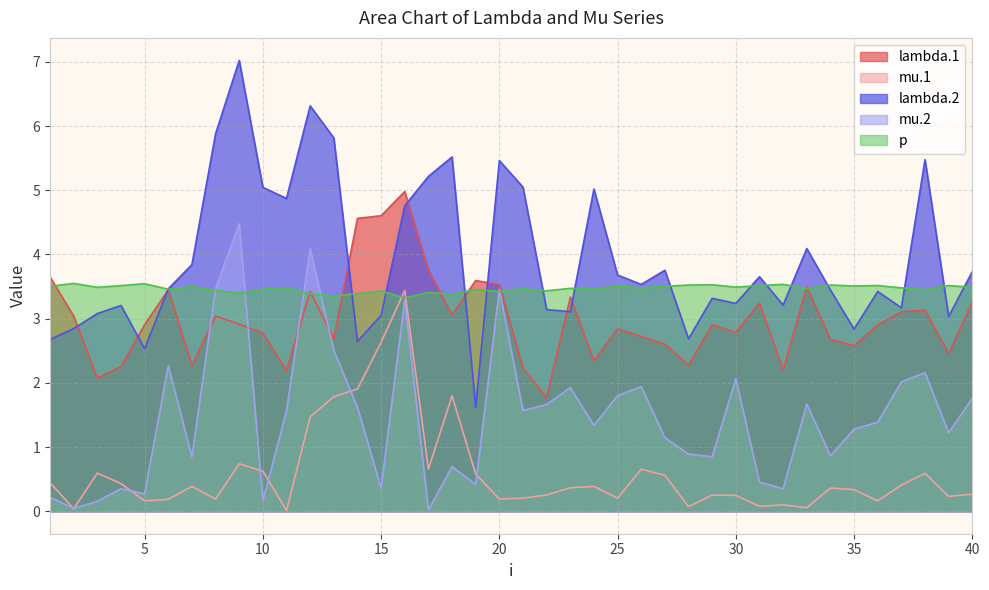

At which category is the sum across all series the highest?

16